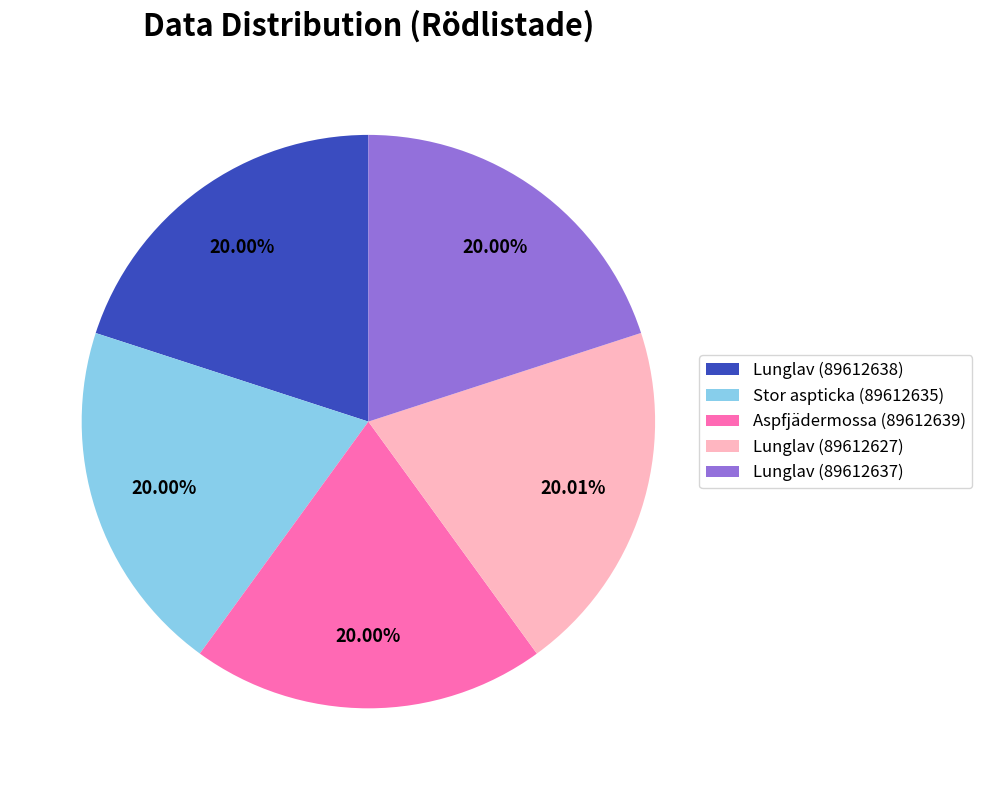

Does Aspfjädermossa (89612639) represent more than half of the total?

No